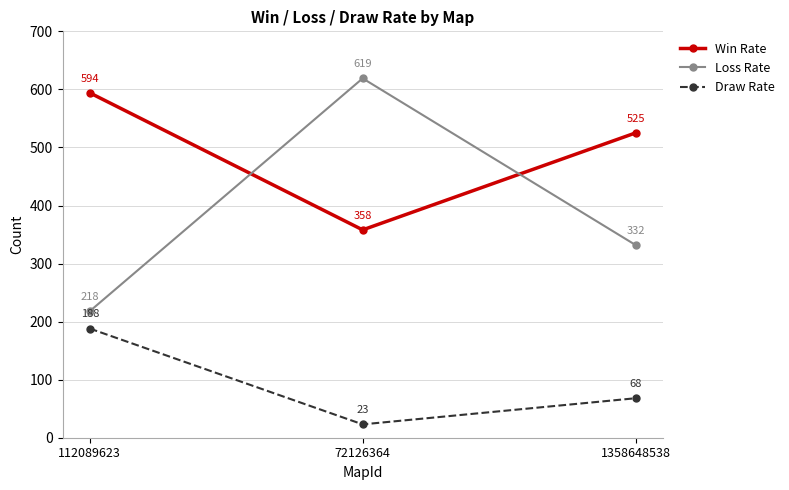

What is the label of the 3rd point from the right?

112089623